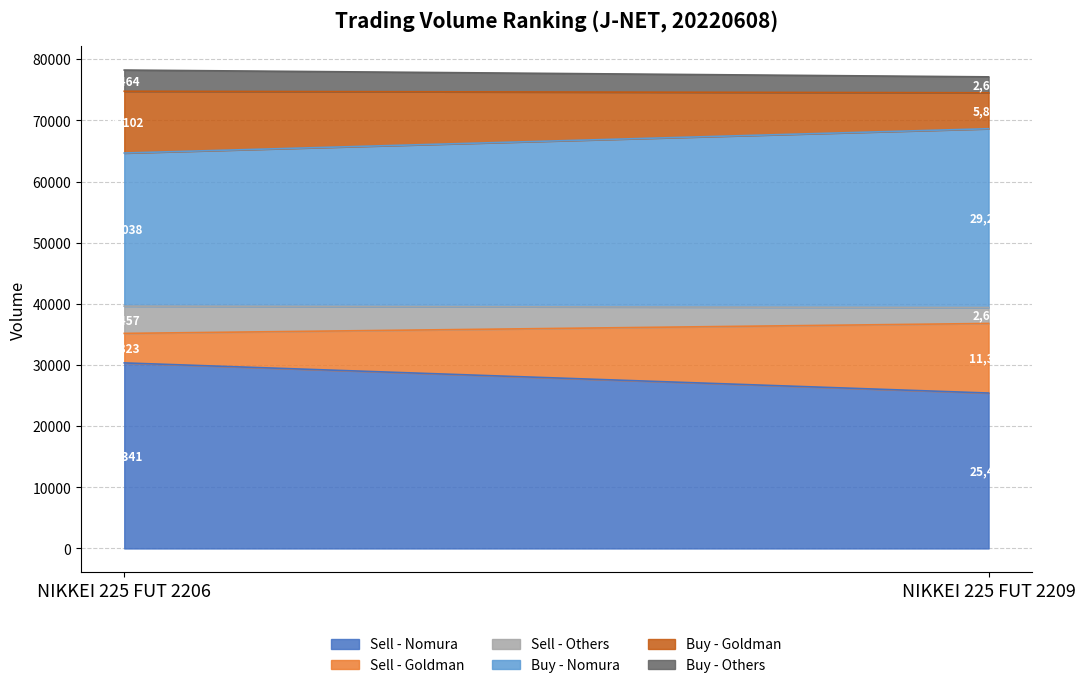

At which category is the sum across all series the highest?

NIKKEI 225 FUT 2206